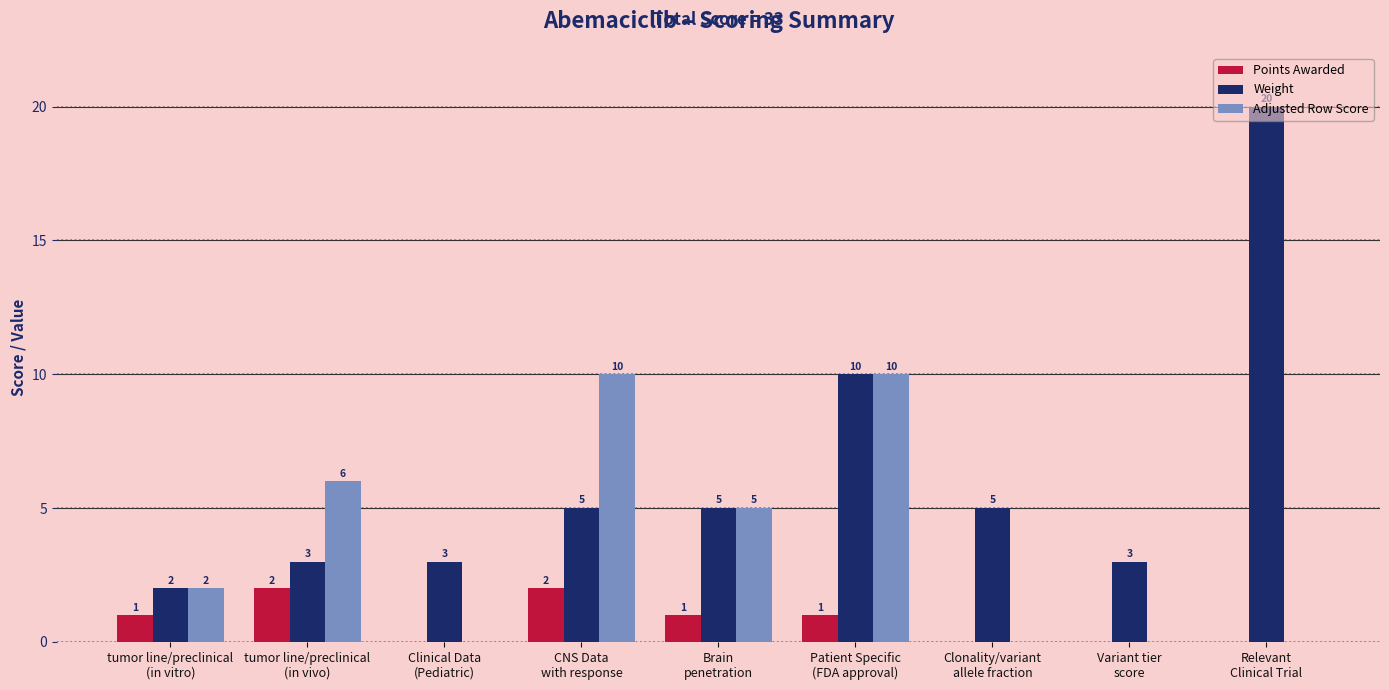

Which series changed the most between tumor line/preclinical
(in vivo) and Brain
penetration?

Weight